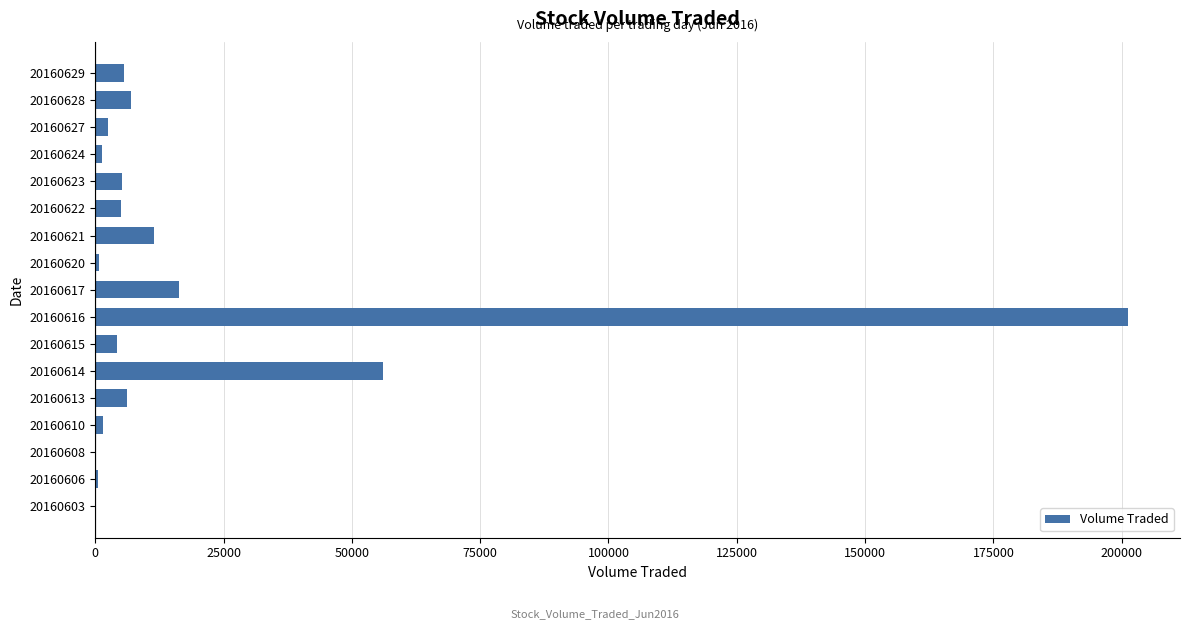

What is the sum of all values?

325000